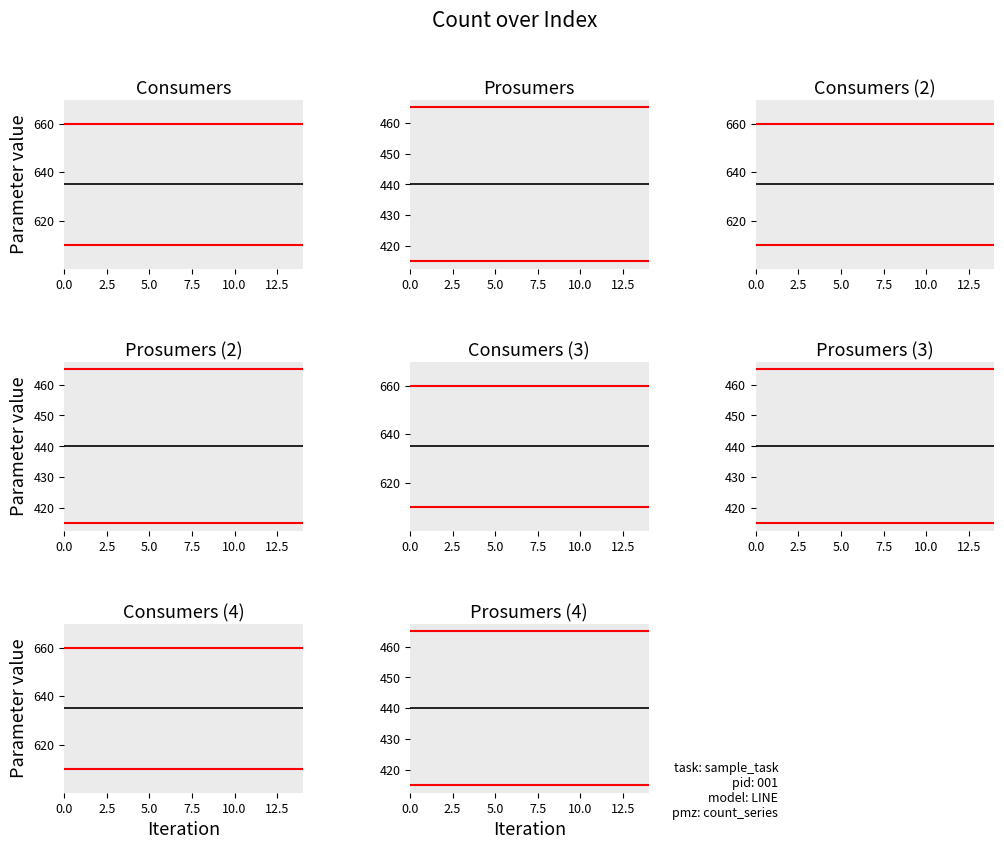

Is this an area chart (filled region under the line)?

No